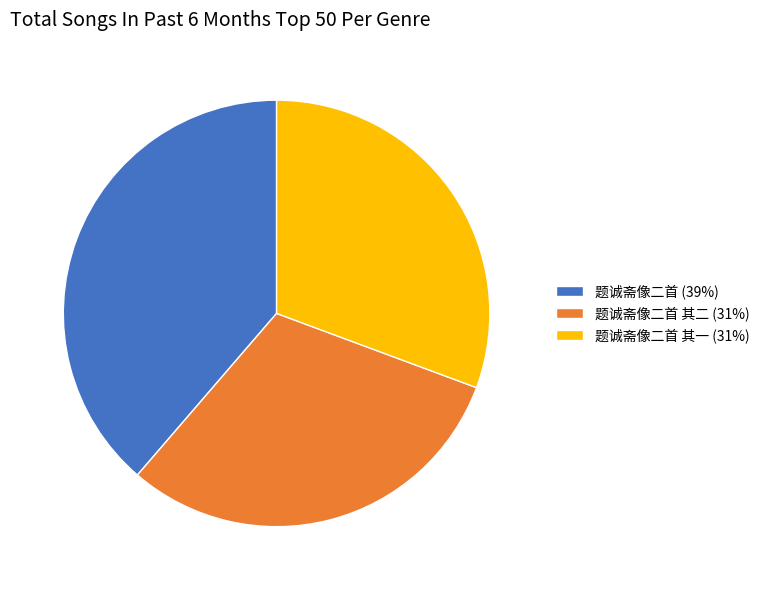

Count the number of slices in the pie.

3